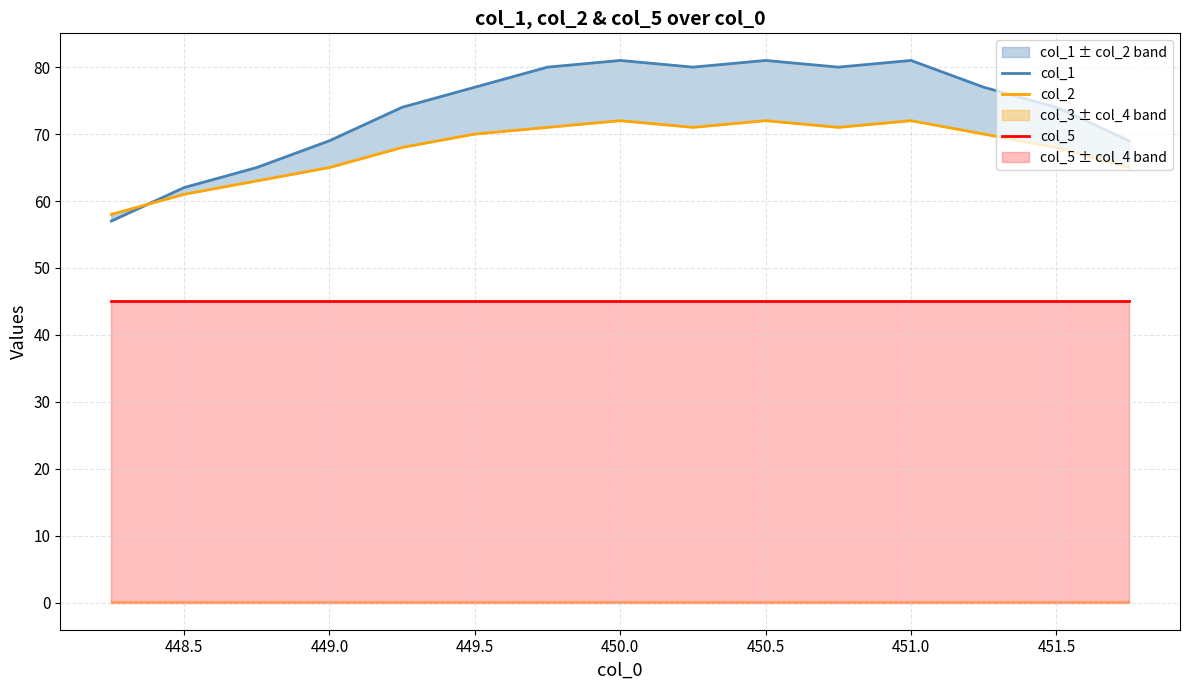

Which has a higher value, 450.5 or 448.0?

450.5